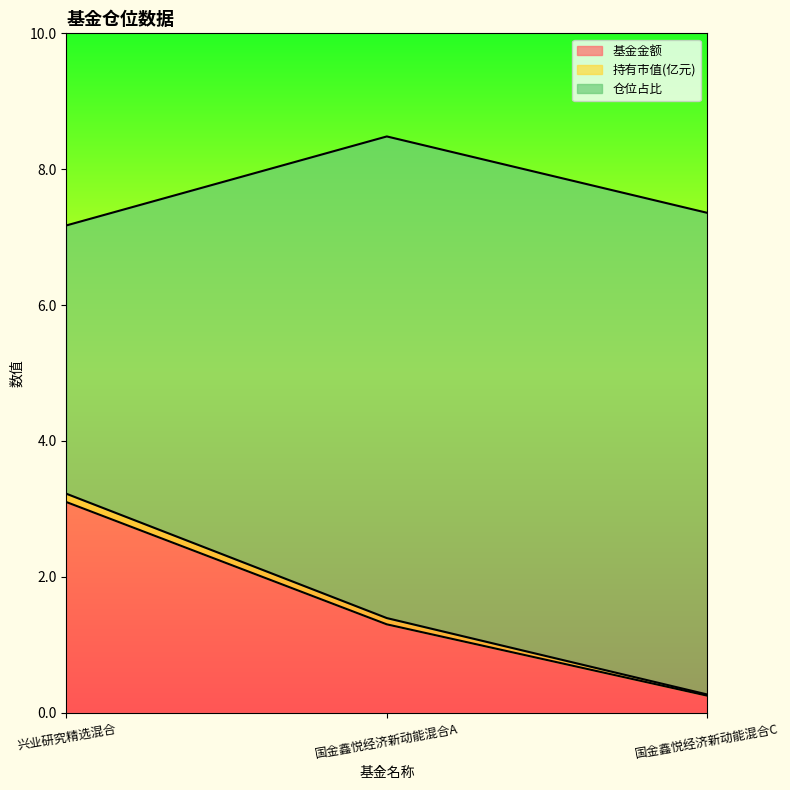

At which label is 持有市值(亿元) closest to 0?

国金鑫悦经济新动能混合C